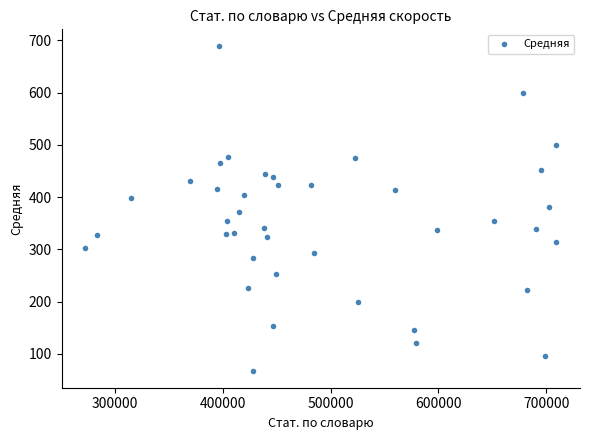

What is the range of Y values (max minus min)?

623.7